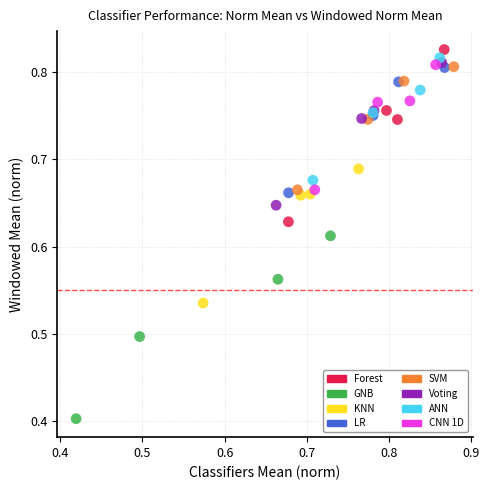

What are all the series names shown in the legend?

Forest, GNB, KNN, LR, SVM, Voting, ANN, CNN 1D